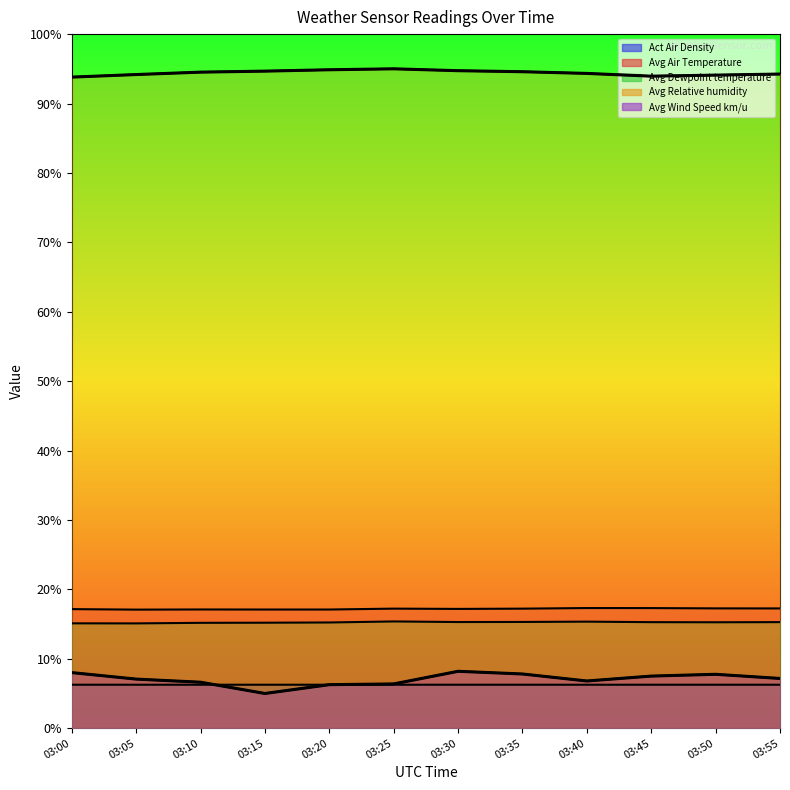

True or false: Avg Air Temperature and Avg Wind Speed km/u cross at least once.

False